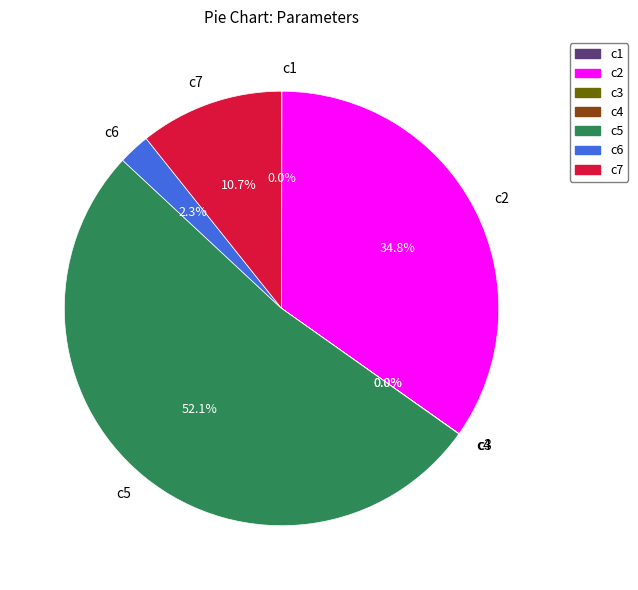

What percentage is the c7 slice, to the nearest percent?

11%